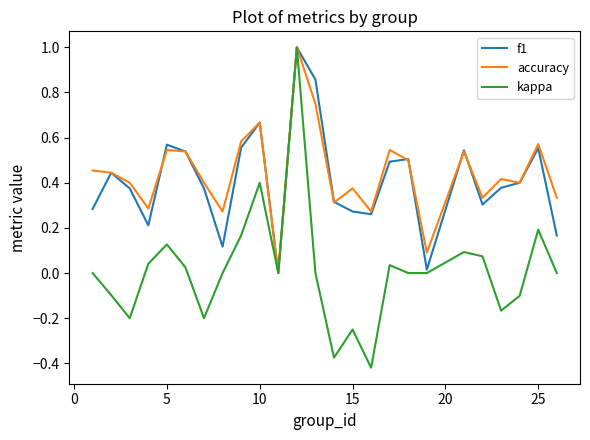

Does the chart have visible grid lines?

No